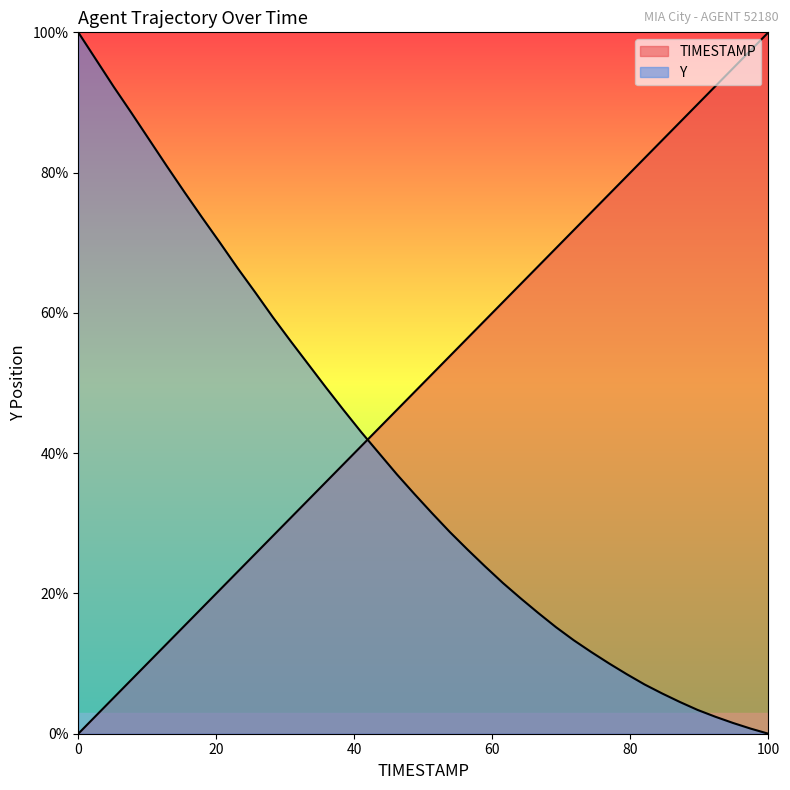

Rank the series by their average value, from highest to lowest.

TIMESTAMP, Y